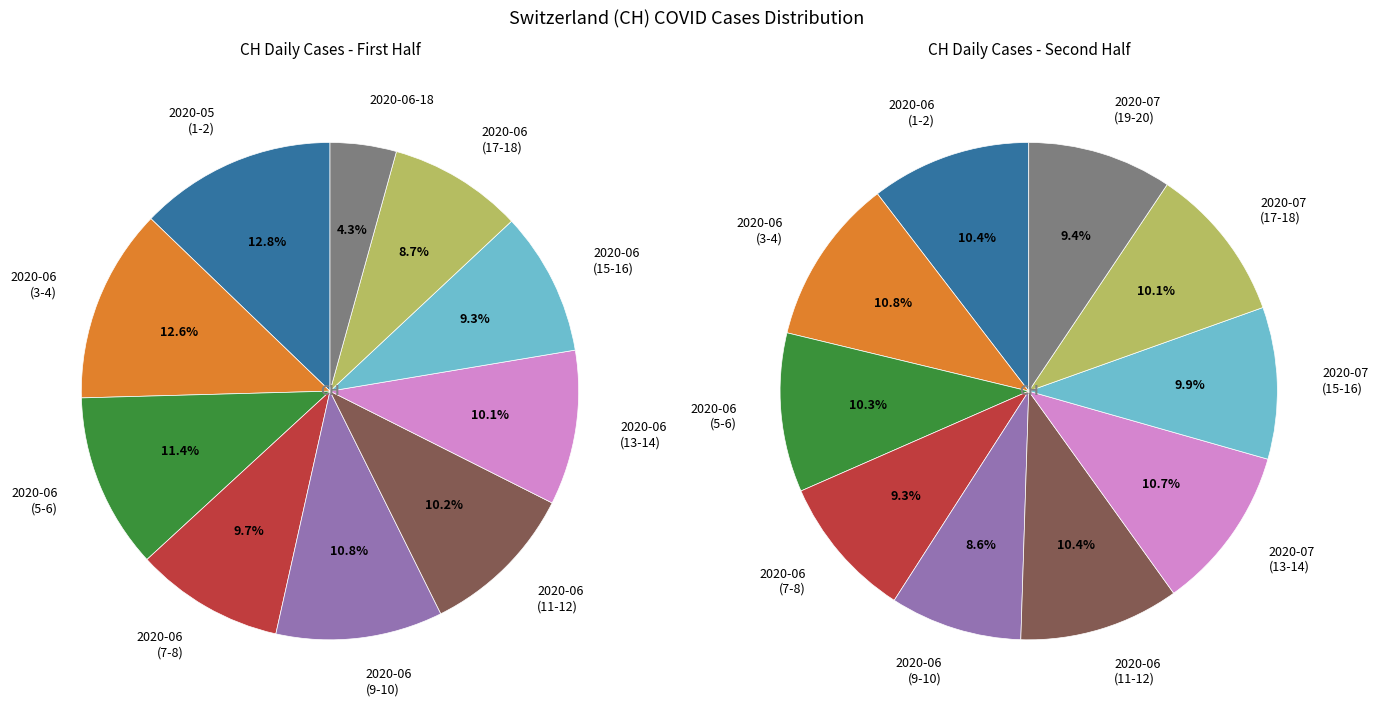

Is there a majority slice in this chart?

No